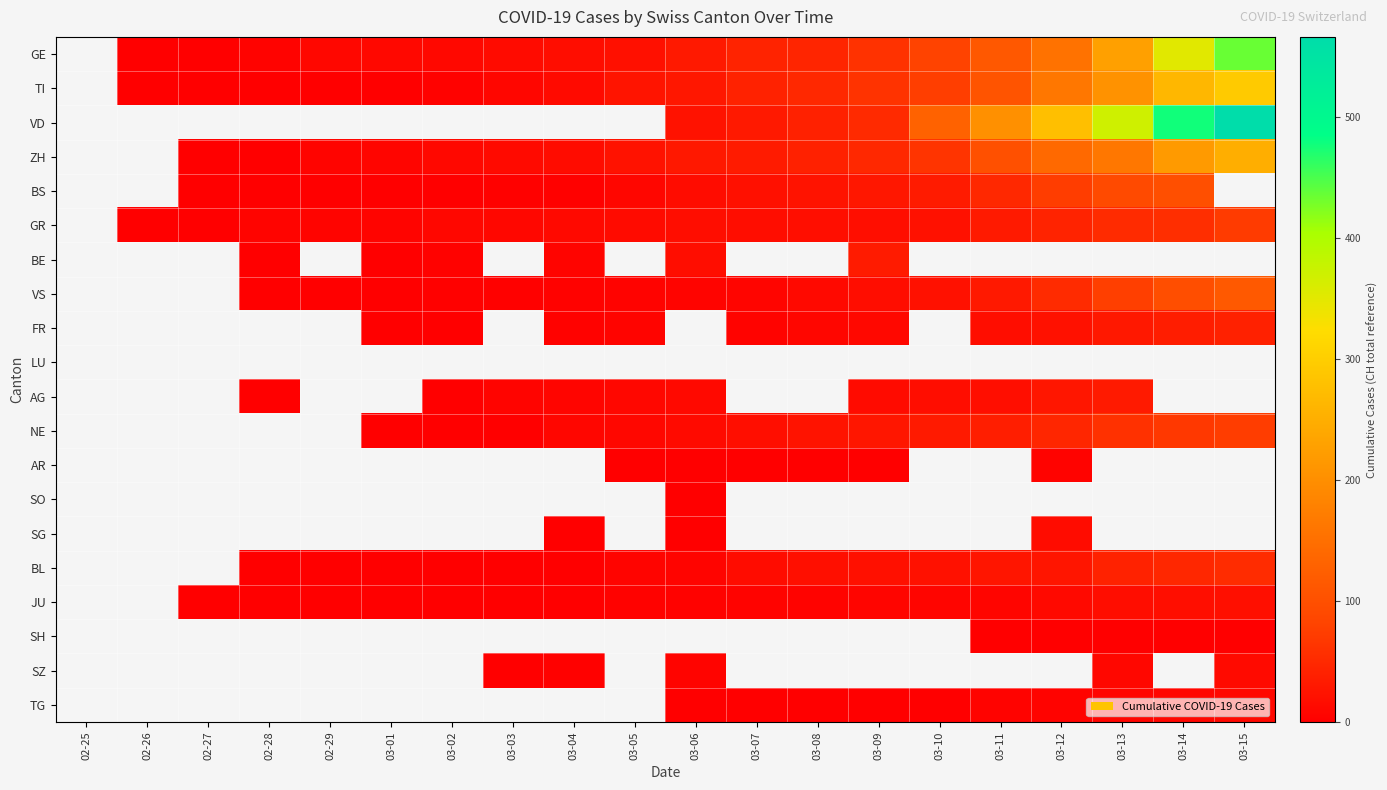

How many data points in VS are less than 6?

7